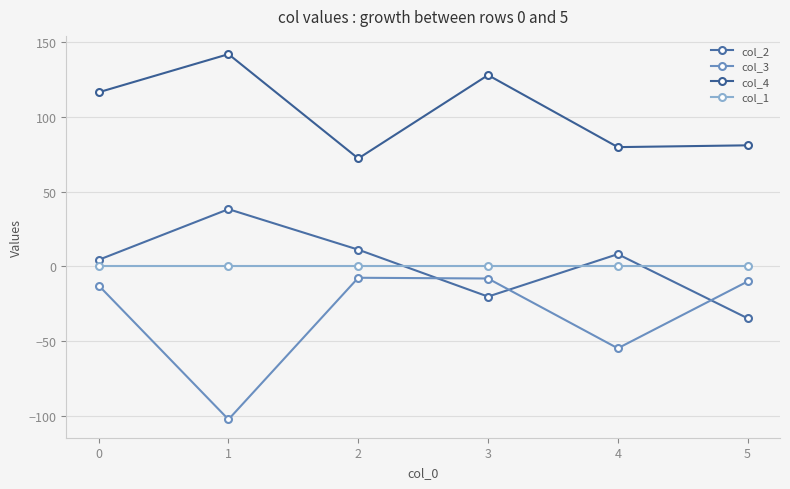

True or false: col_3 and col_1 cross at least once.

False